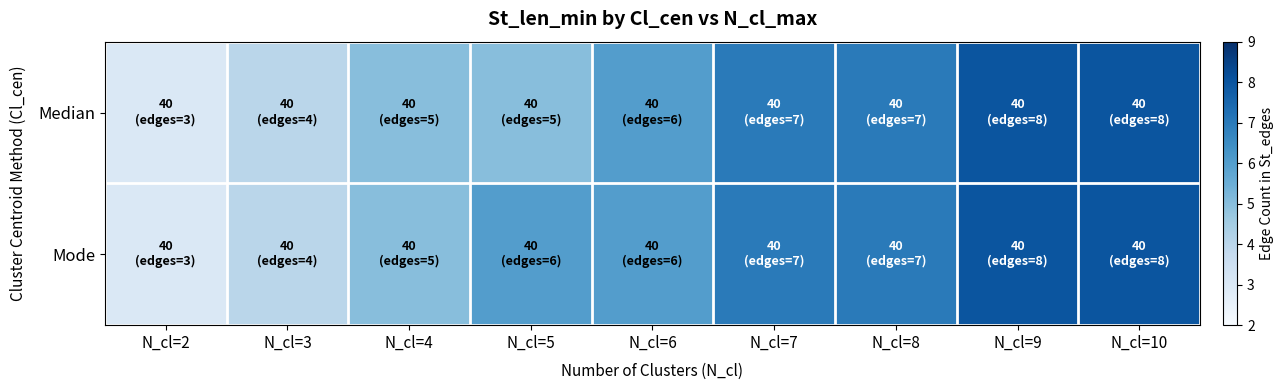

Reading right to left, extract all data points from this chart.

Median: N_cl=10=8	N_cl=9=8	N_cl=8=7	N_cl=7=7	N_cl=6=6	N_cl=5=5	N_cl=4=5	N_cl=3=4	N_cl=2=3
Mode: N_cl=10=8	N_cl=9=8	N_cl=8=7	N_cl=7=7	N_cl=6=6	N_cl=5=6	N_cl=4=5	N_cl=3=4	N_cl=2=3